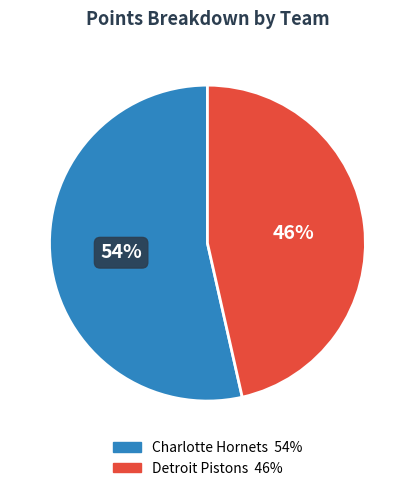

Is there any slice that represents more than half of the pie?

Yes